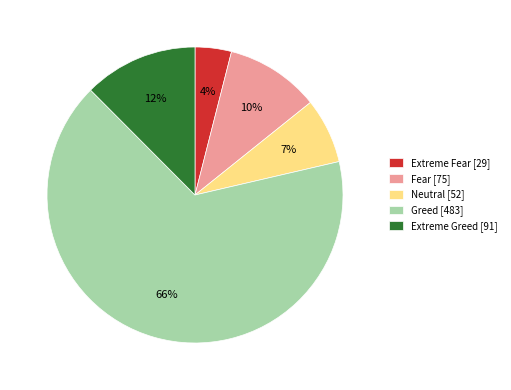

To the nearest percent, what is the difference between the Extreme Greed [91] and Fear [75] slice percentages?

2%